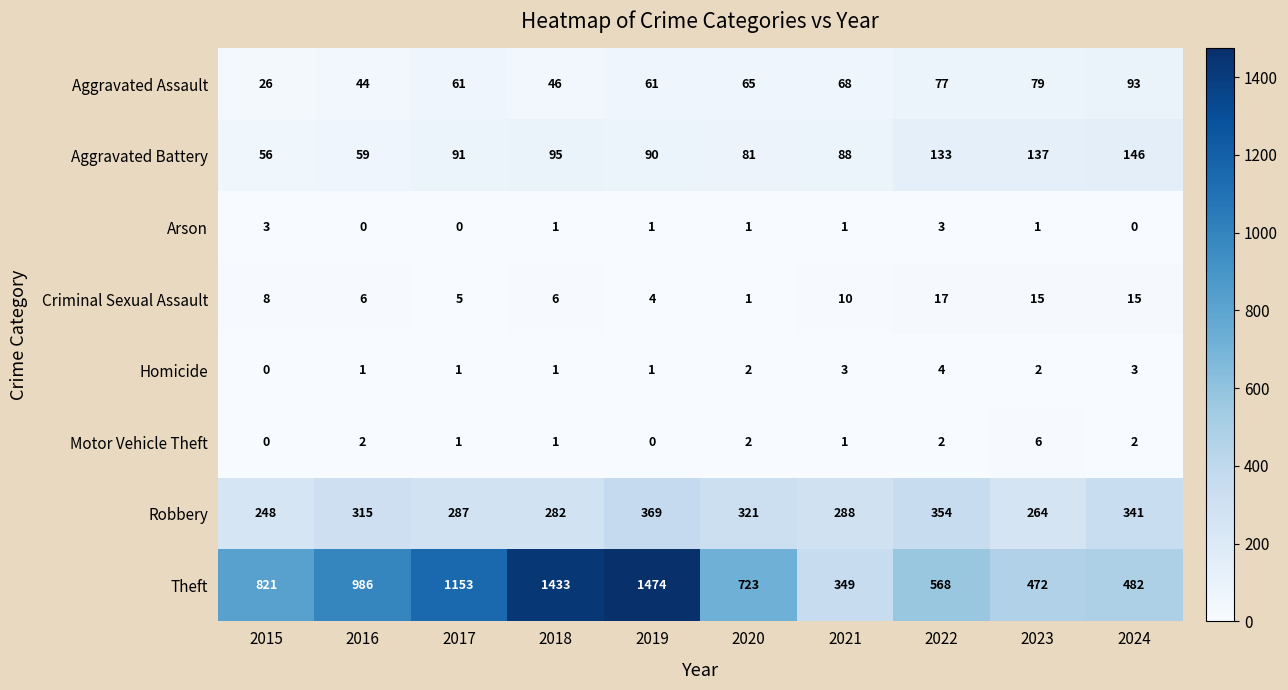

How many series are shown in this chart?

8